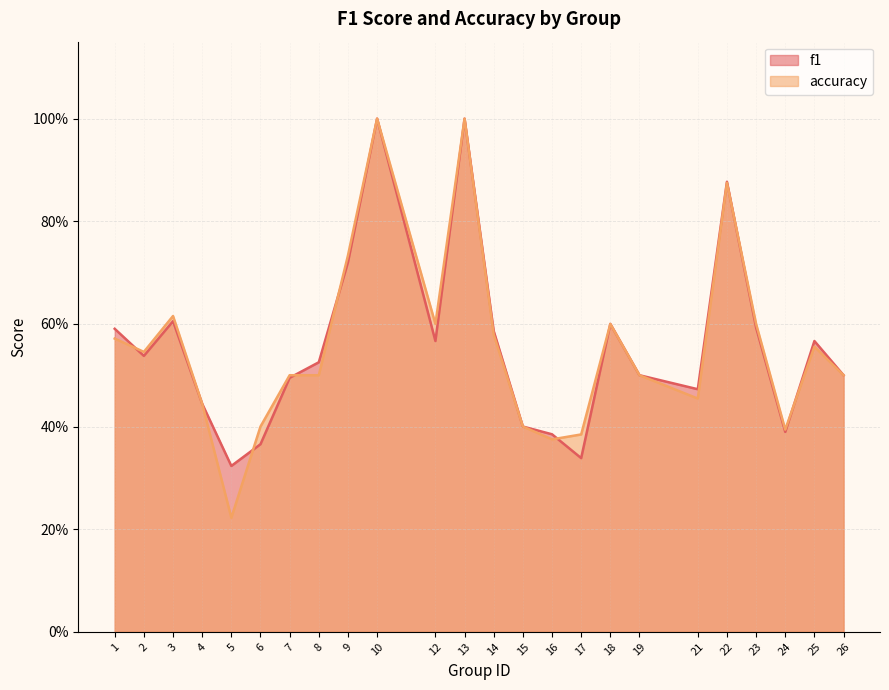

In accuracy, how many points are lower than both neighbors (excluding endpoints)?

6